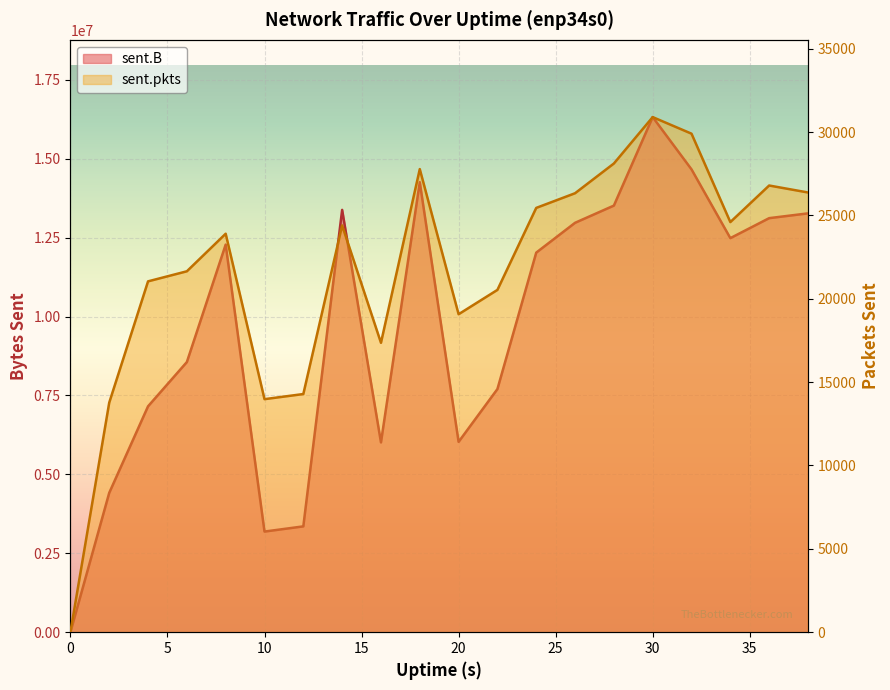

Is the value of sent.pkts at 14 greater than the value of sent.B at 30?

No